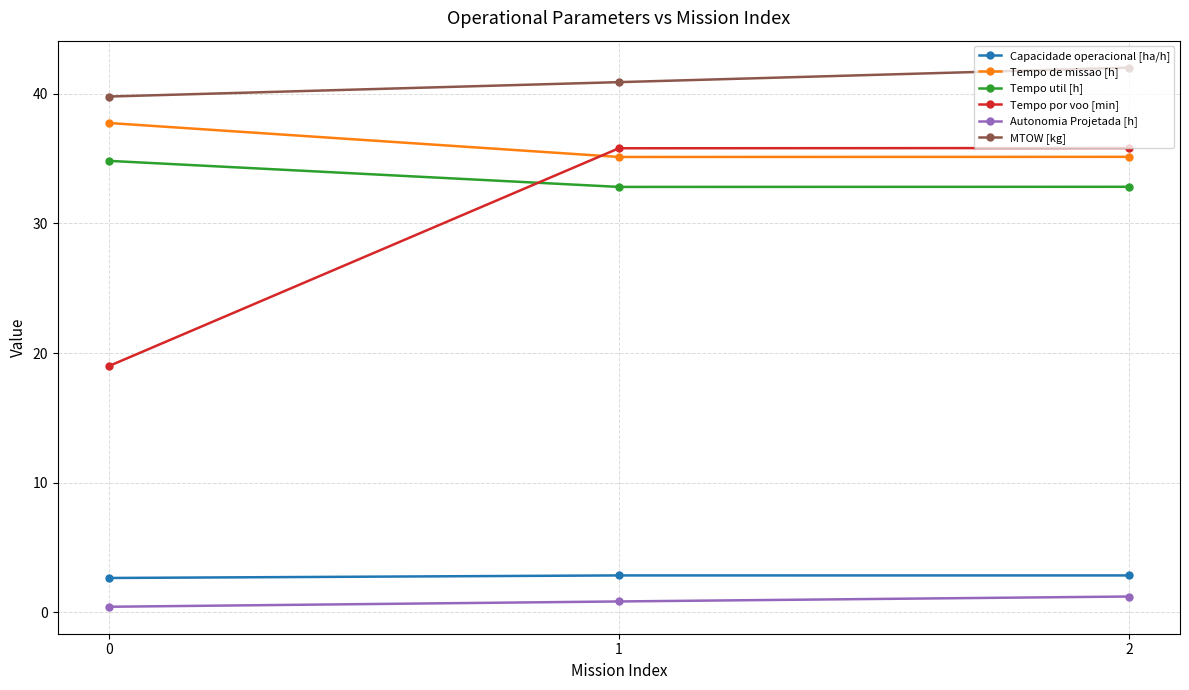

Does the chart have visible grid lines?

Yes